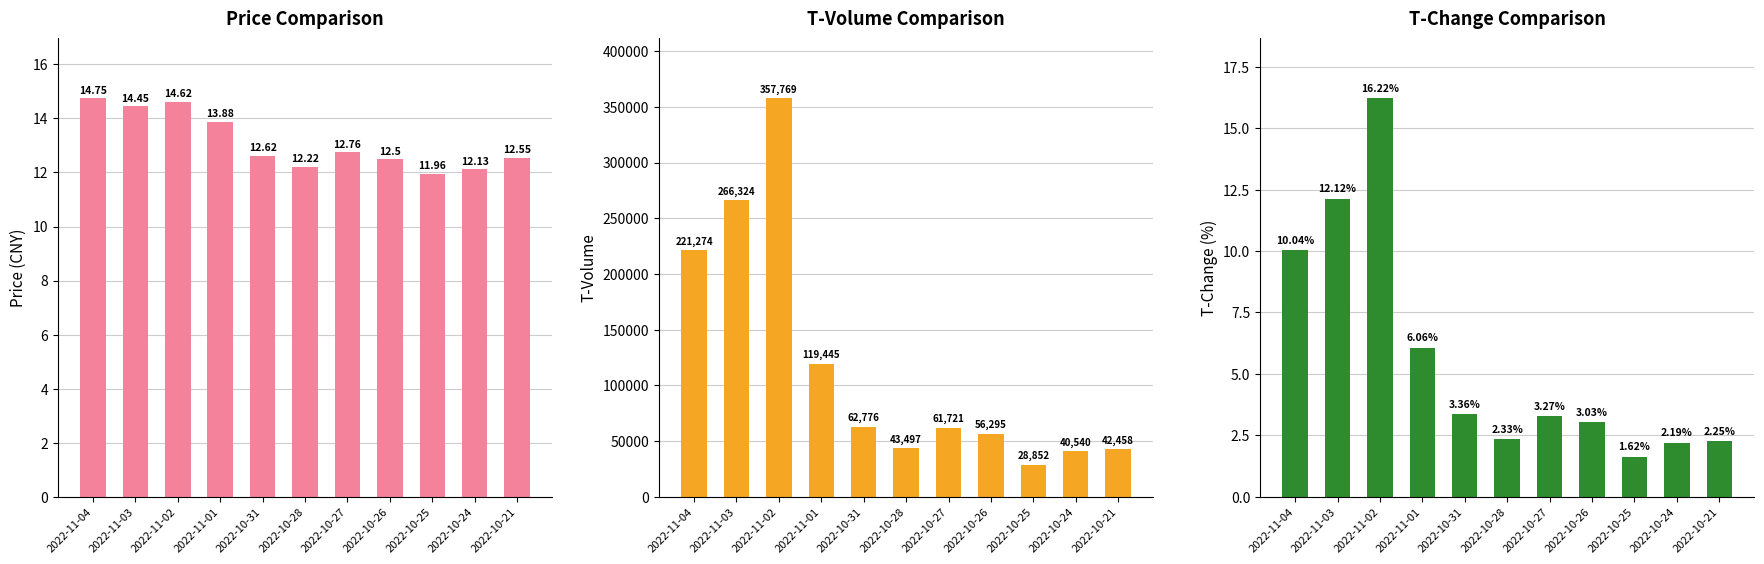

What is the label of the 8th bar from the right?

2022-11-01